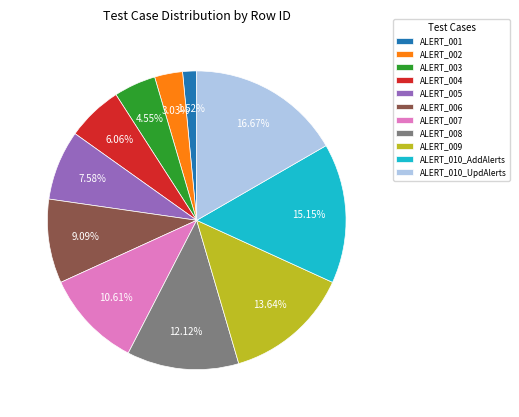

Which category has the smallest portion of the pie?

ALERT_001